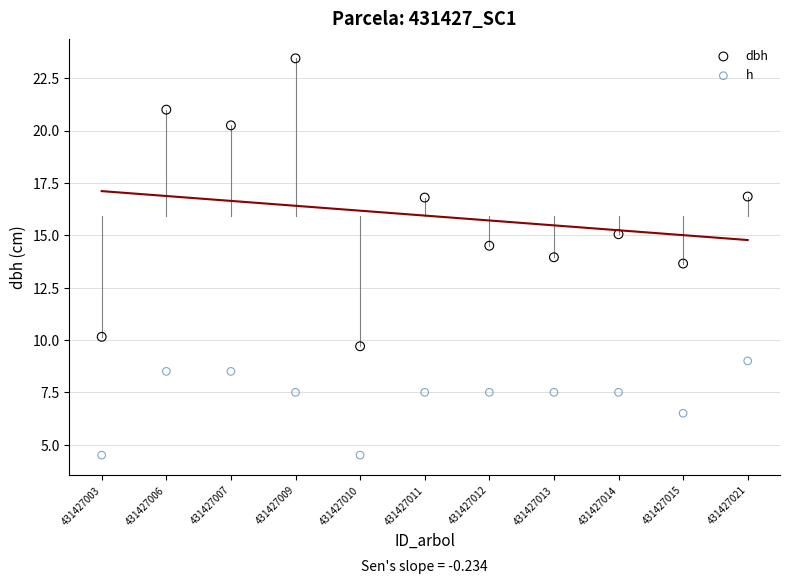

In the h series, what Y value is closest to 6?

6.5